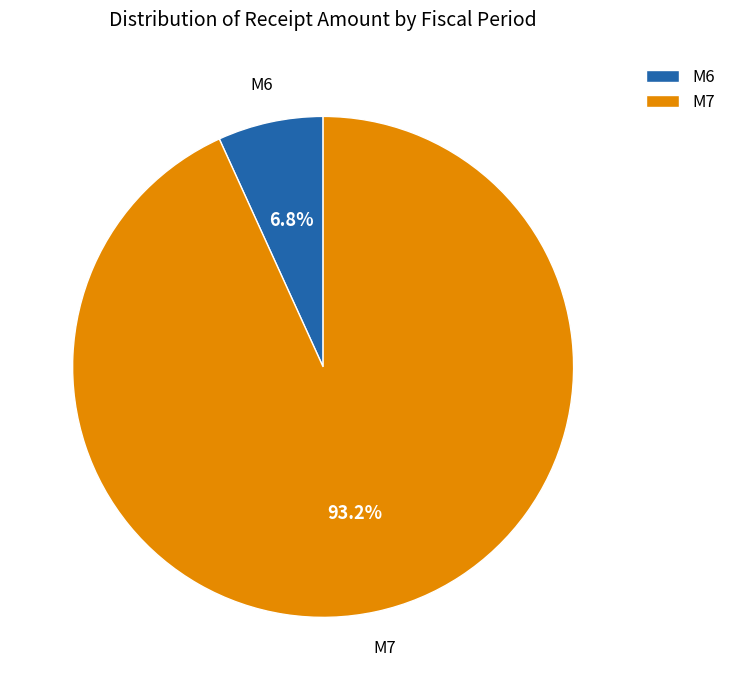

What is the smallest slice in the pie chart?

M6